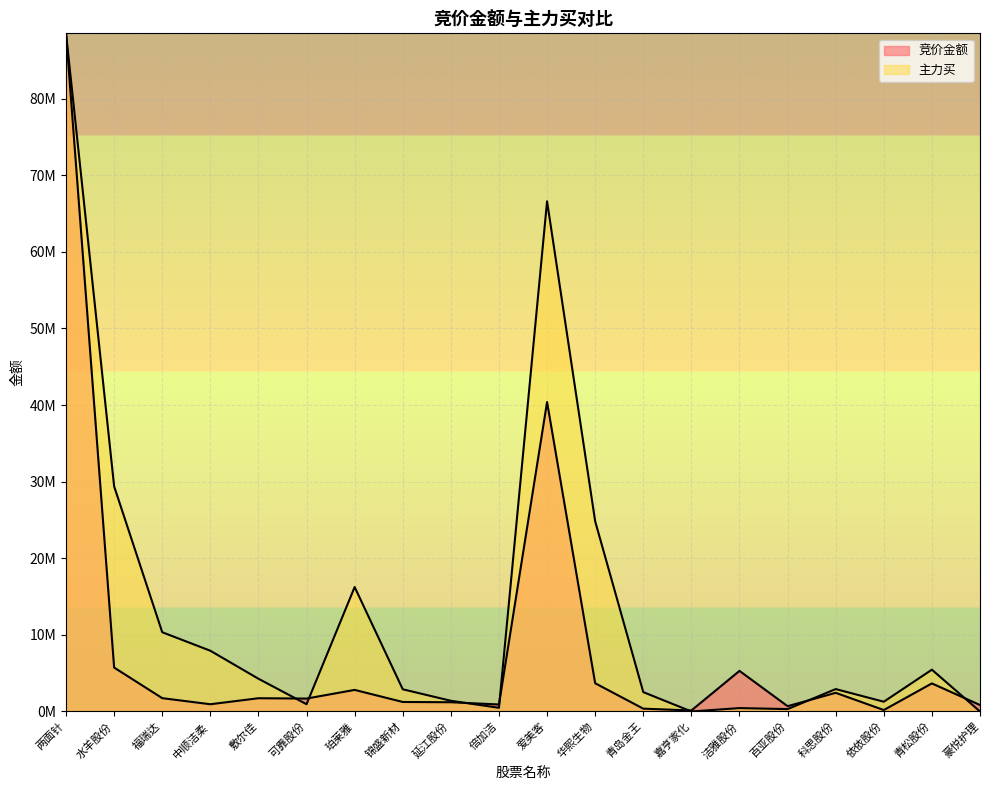

Where does the 主力买 series first go above 2922975?

两面针